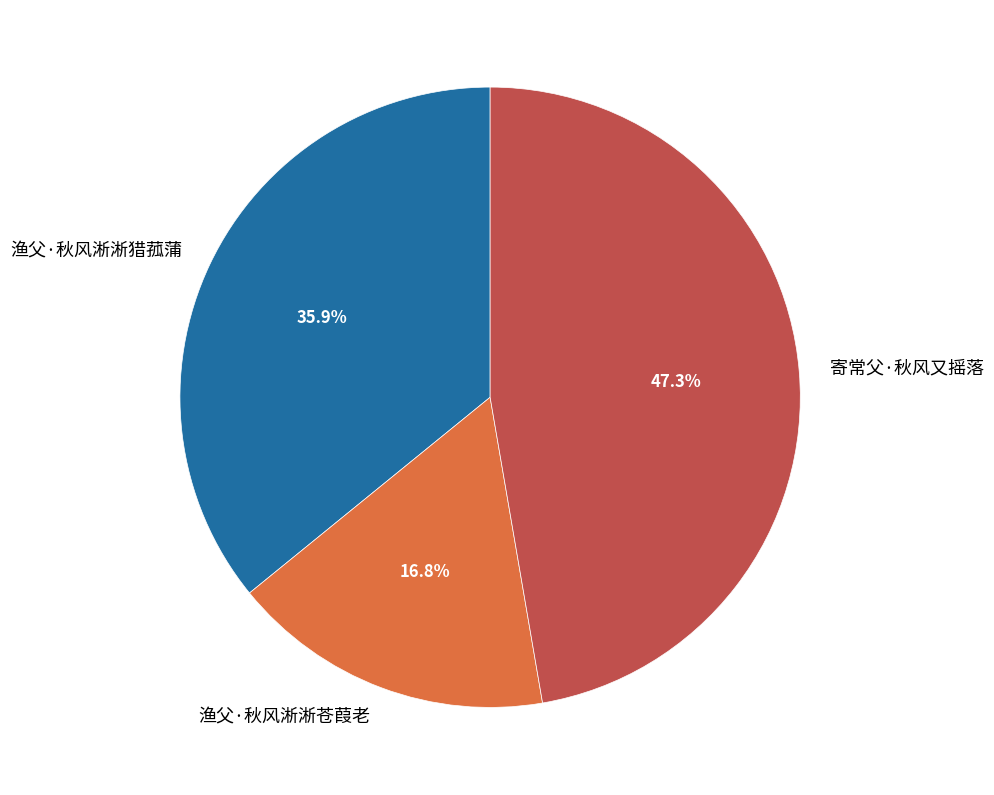

How many slices are in this pie chart?

3